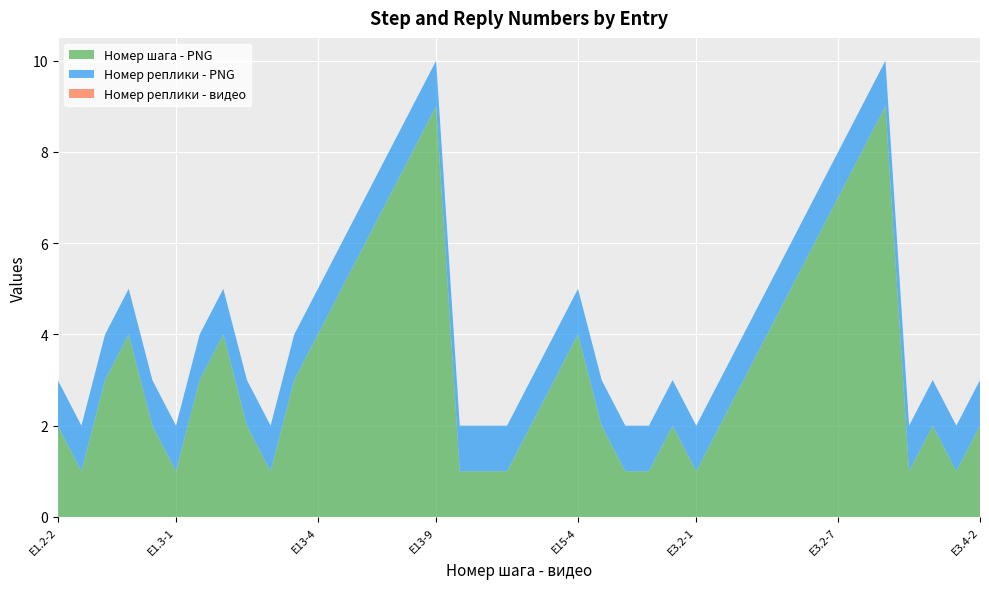

Reading left to right, extract all data points from this chart.

Номер шага - PNG: E1.2-2=2	E1.2-1=1	E1.2-3=3	E1.2-4=4	E1.3-2=2	E1.3-1=1	E1.3-3=3	E1.3-4=4	E13-2=2	E13-1=1	E13-3=3	E13-4=4	E13-5=5	E13-6=6	E13-7=7	E13-8=8	E13-9=9	E15.1-1=1	E15-1=1	E15.2-1=1	E15-2=2	E15-3=3	E15-4=4	E2.7-2=2	E2.7-1=1	E2.8-1=1	E2.8-2=2	E3.2-1=1	E3.2-2=2	E3.2-3=3	E3.2-4=4	E3.2-5=5	E3.2-6=6	E3.2-7=7	E3.2-8=8	E3.2-9=9	E3.3-1=1	E3.3-2=2	E3.4-1=1	E3.4-2=2
Номер реплики - PNG: E1.2-2=1	E1.2-1=1	E1.2-3=1	E1.2-4=1	E1.3-2=1	E1.3-1=1	E1.3-3=1	E1.3-4=1	E13-2=1	E13-1=1	E13-3=1	E13-4=1	E13-5=1	E13-6=1	E13-7=1	E13-8=1	E13-9=1	E15.1-1=1	E15-1=1	E15.2-1=1	E15-2=1	E15-3=1	E15-4=1	E2.7-2=1	E2.7-1=1	E2.8-1=1	E2.8-2=1	E3.2-1=1	E3.2-2=1	E3.2-3=1	E3.2-4=1	E3.2-5=1	E3.2-6=1	E3.2-7=1	E3.2-8=1	E3.2-9=1	E3.3-1=1	E3.3-2=1	E3.4-1=1	E3.4-2=1
Номер реплики - видео: E1.2-2=0	E1.2-1=0	E1.2-3=0	E1.2-4=0	E1.3-2=0	E1.3-1=0	E1.3-3=0	E1.3-4=0	E13-2=0	E13-1=0	E13-3=0	E13-4=0	E13-5=0	E13-6=0	E13-7=0	E13-8=0	E13-9=0	E15.1-1=0	E15-1=0	E15.2-1=0	E15-2=0	E15-3=0	E15-4=0	E2.7-2=0	E2.7-1=0	E2.8-1=0	E2.8-2=0	E3.2-1=0	E3.2-2=0	E3.2-3=0	E3.2-4=0	E3.2-5=0	E3.2-6=0	E3.2-7=0	E3.2-8=0	E3.2-9=0	E3.3-1=0	E3.3-2=0	E3.4-1=0	E3.4-2=0